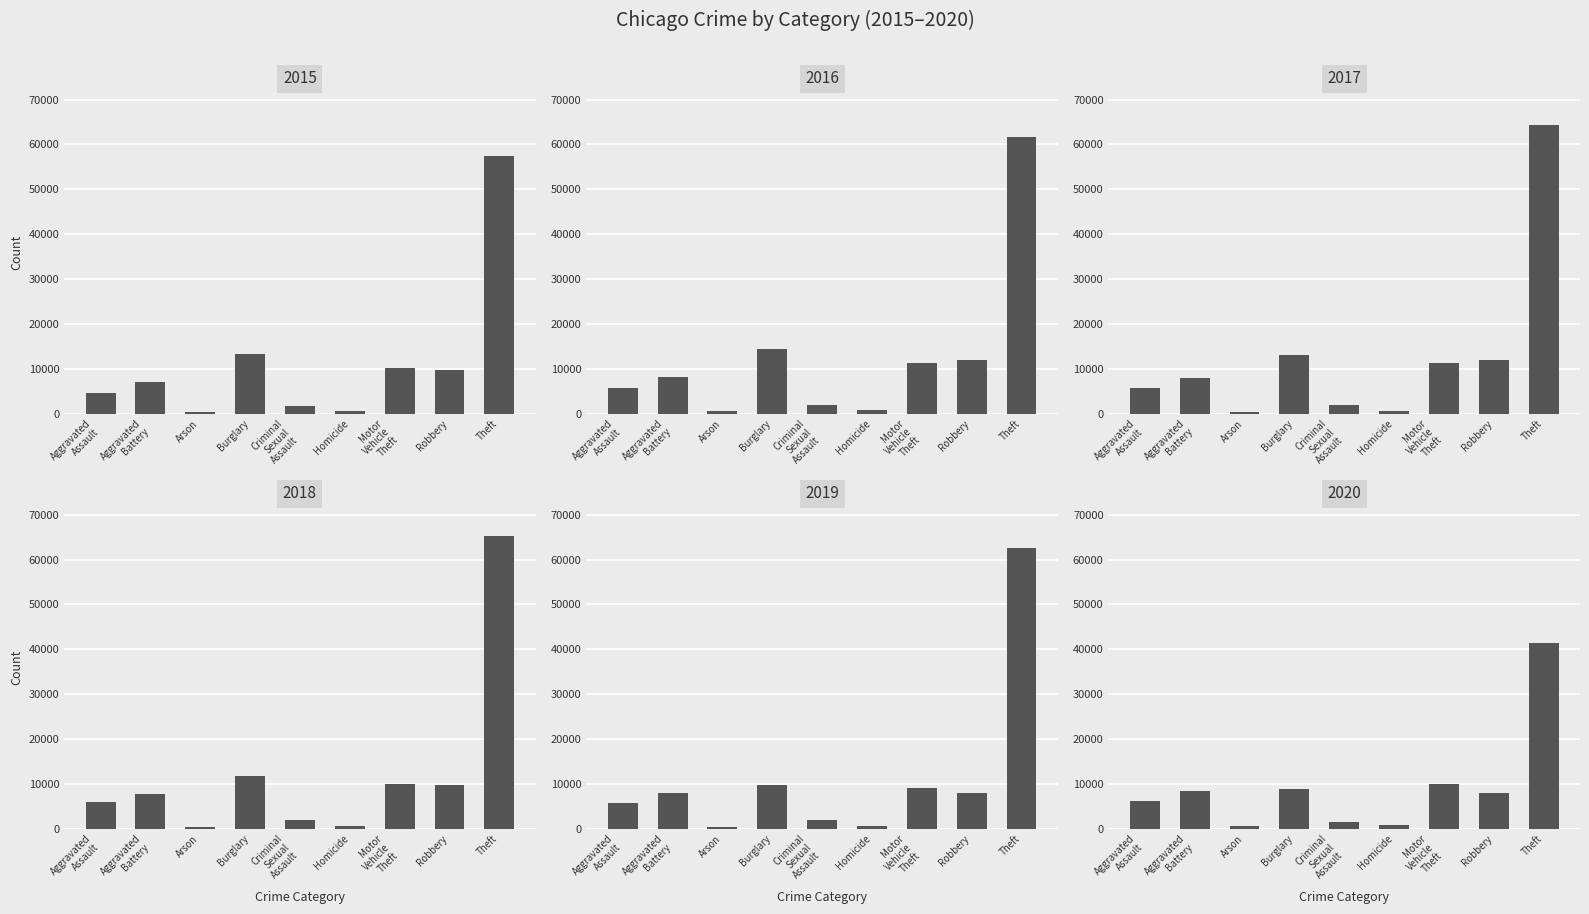

Where is 2015 nearest to the value 28900?

Burglary